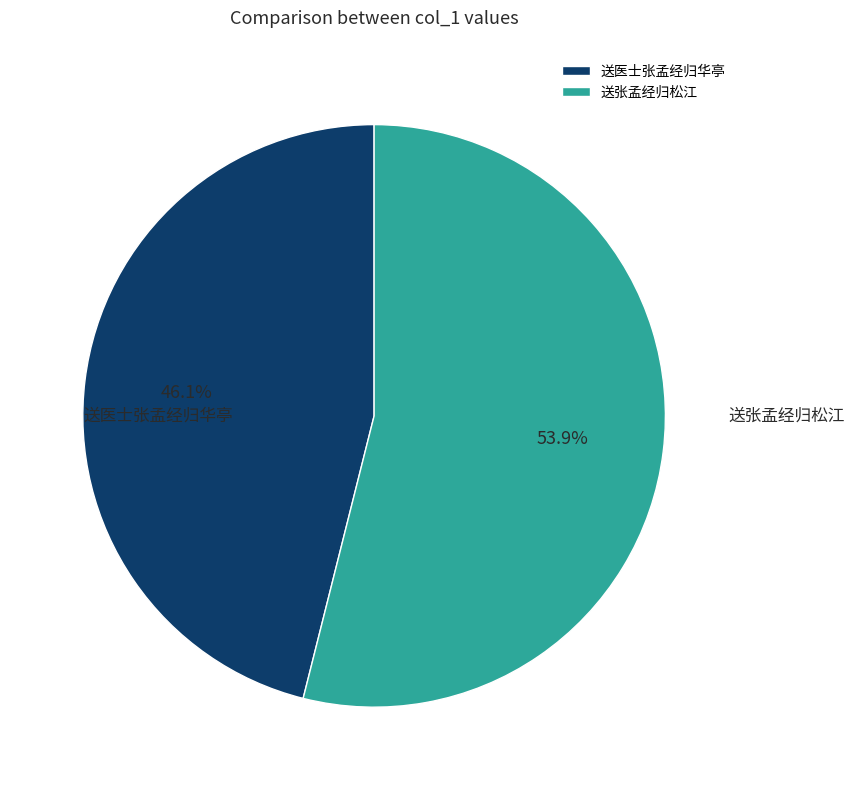

Do 送医士张孟经归华亭 and 送张孟经归松江 together represent more than half of the pie?

Yes